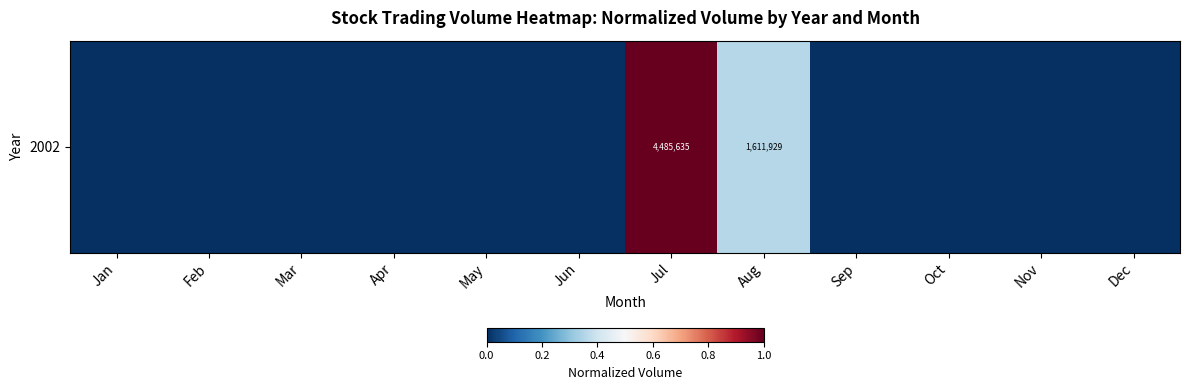

Is it true that the value at Jan is -0.6?

False